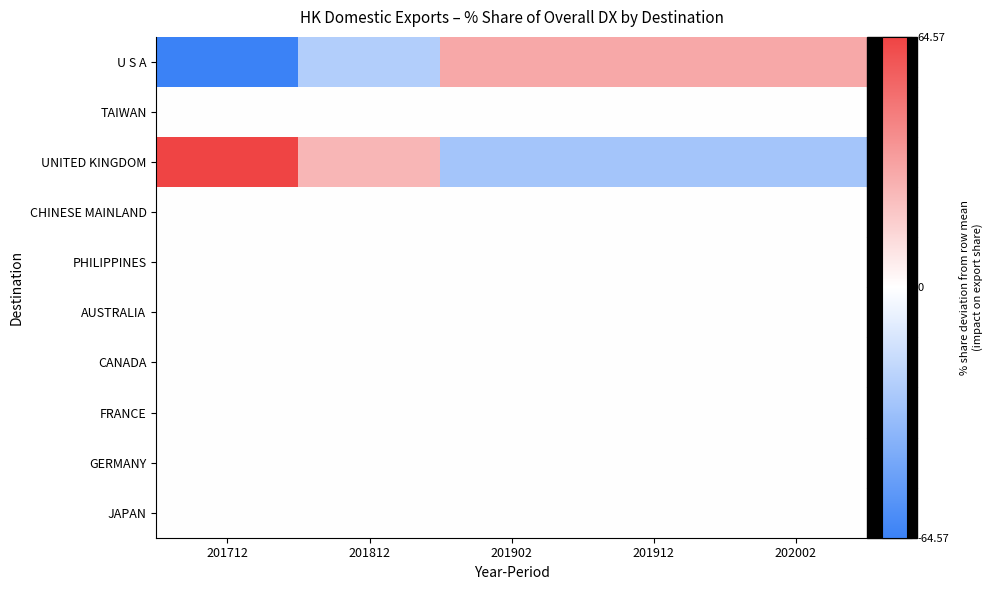

Count the number of data series in this chart.

10